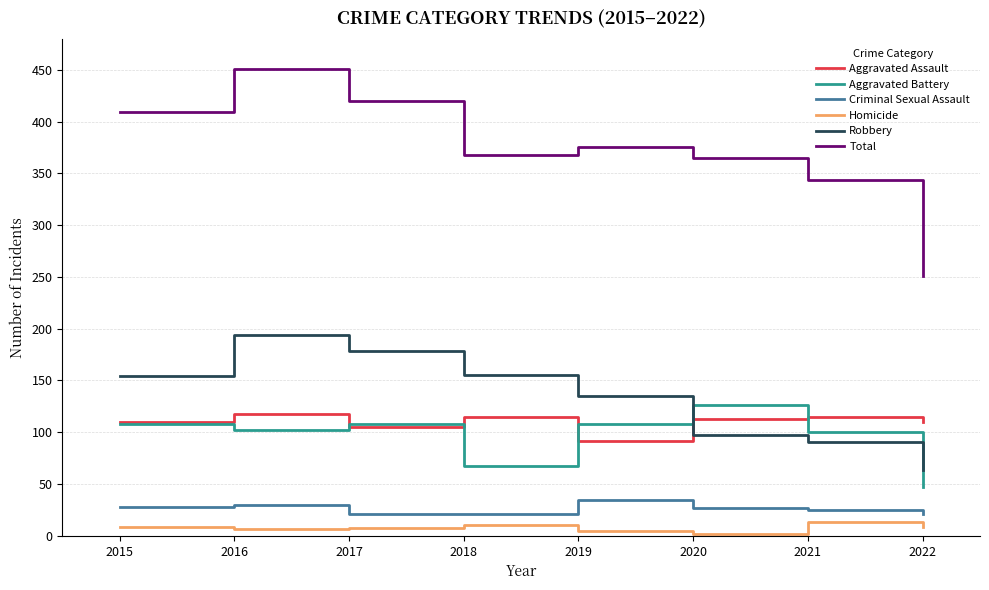

What is the lowest value of the Robbery series?

64